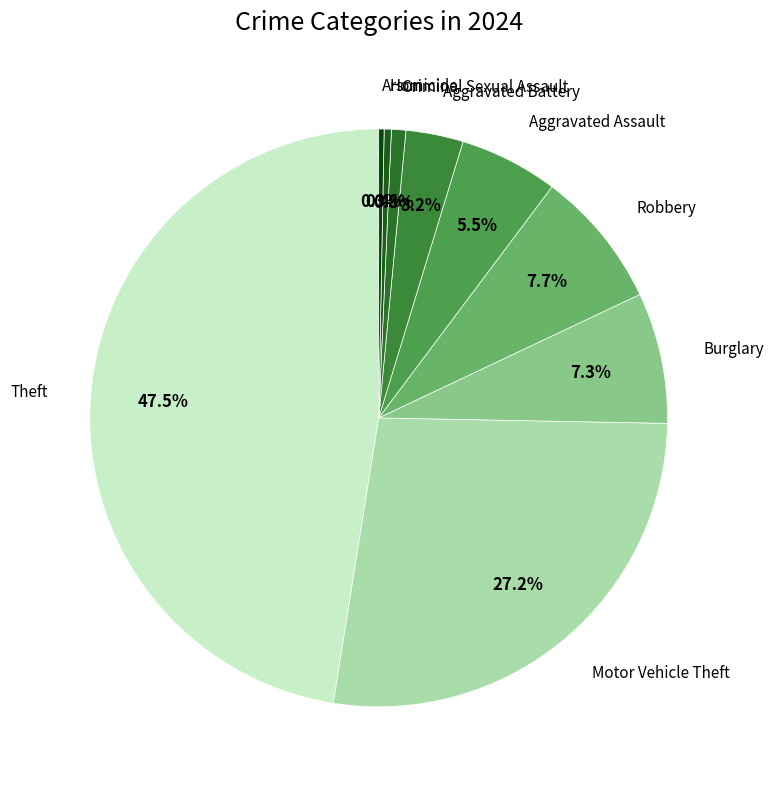

To the nearest percent, what is the combined percentage of Homicide and Burglary?

8%